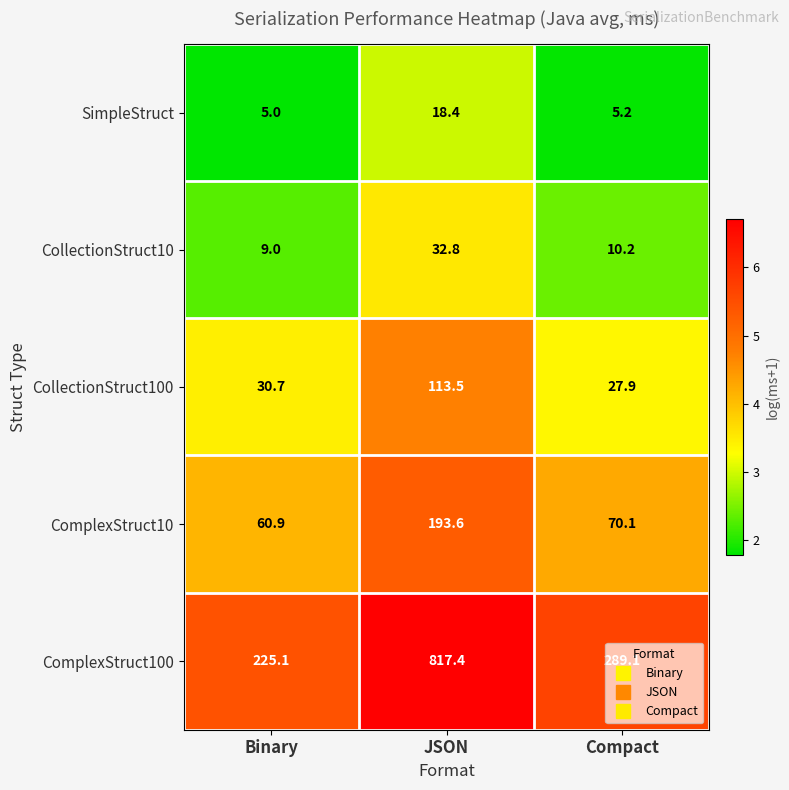

At which label does CollectionStruct10 first exceed 10?

JSON